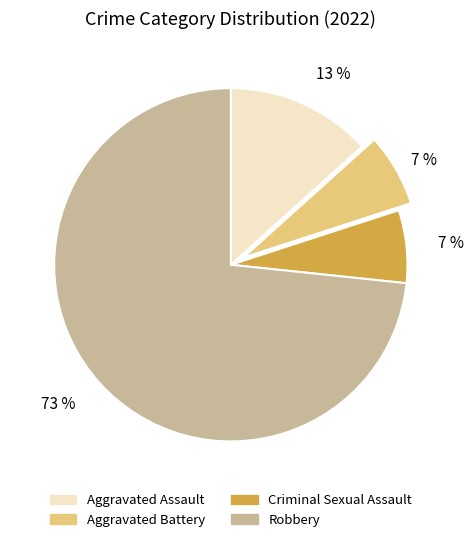

True or false: Aggravated Assault accounts for 13% of the total.

True